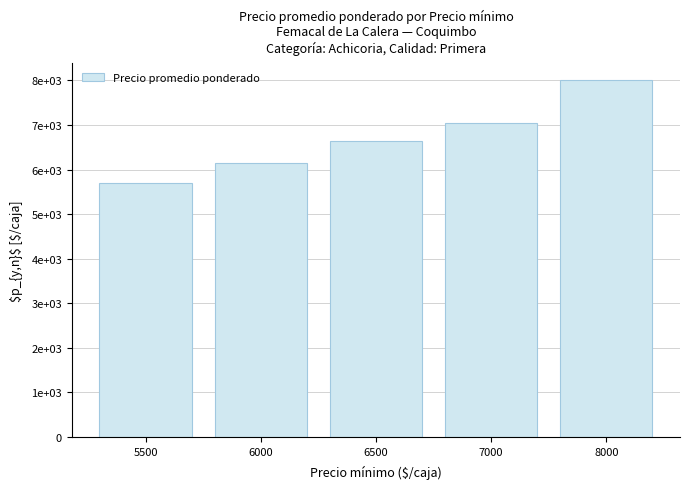

Reading left to right, list all the values displayed in this chart.

5694	6144	6630	7036	8000